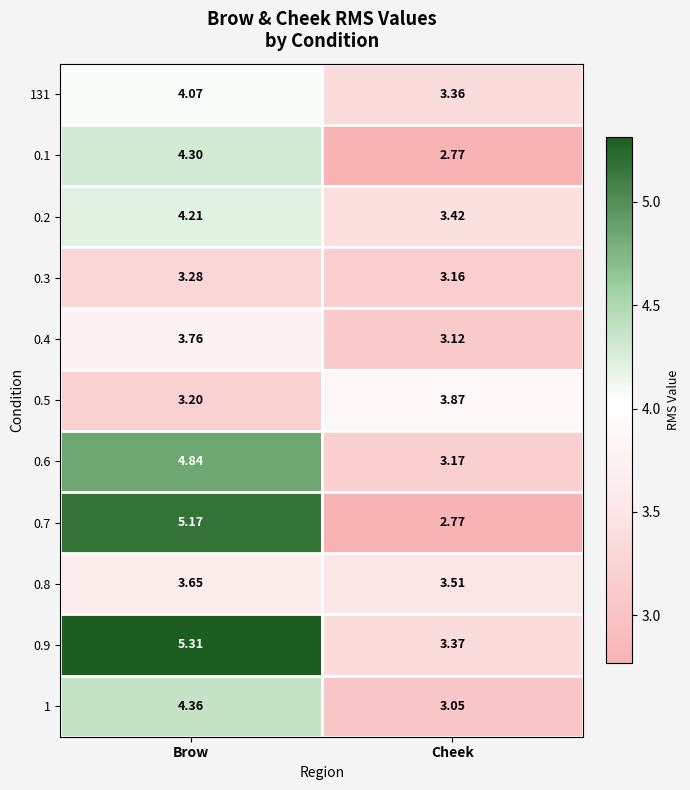

Rank the categories by 0.4 value from highest to lowest.

Brow, Cheek